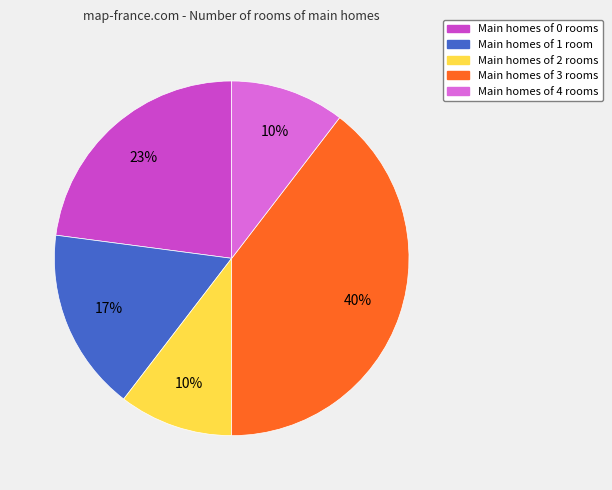

To the nearest percent, what is the average slice percentage?

20%